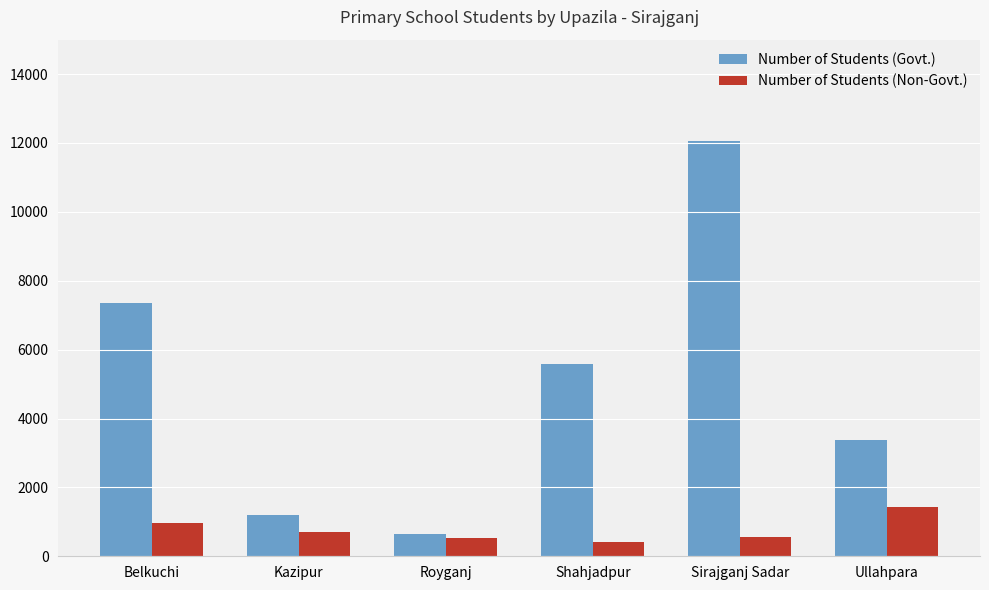

What is the difference between the Number of Students (Govt.) values at Sirajganj Sadar and Ullahpara?

8692